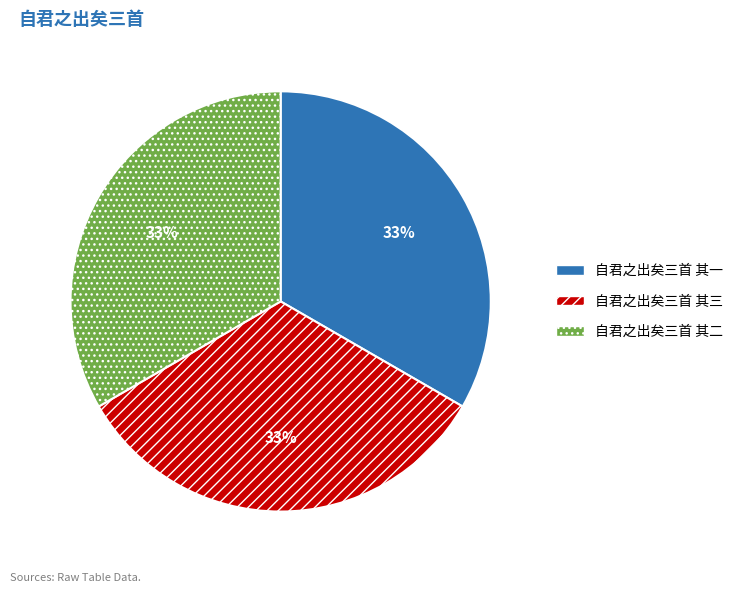

Is it true that 自君之出矣三首 其二 is 33% of the pie?

True